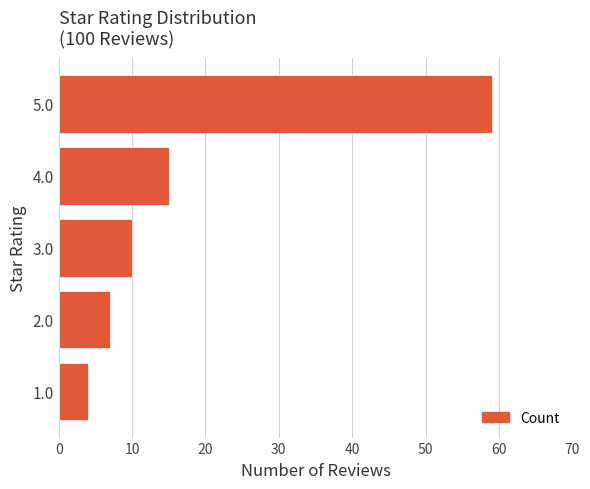

How many data points are less than 10?

2